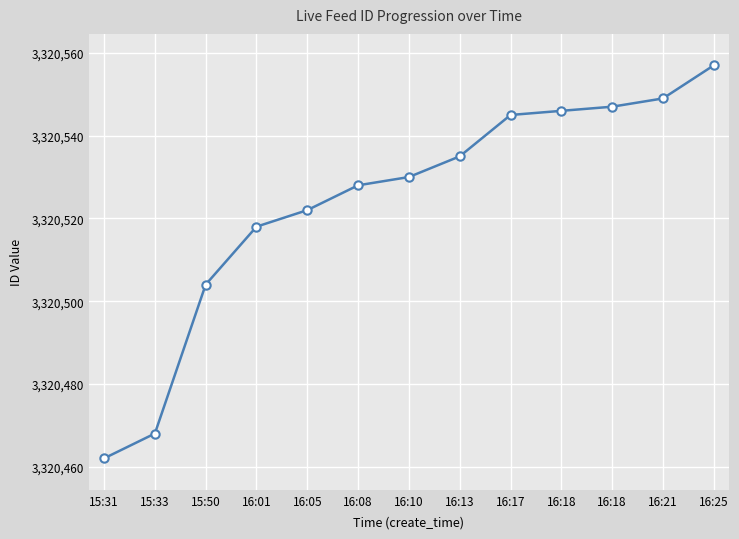

At which category does the chart reach its peak across all series?

16:25